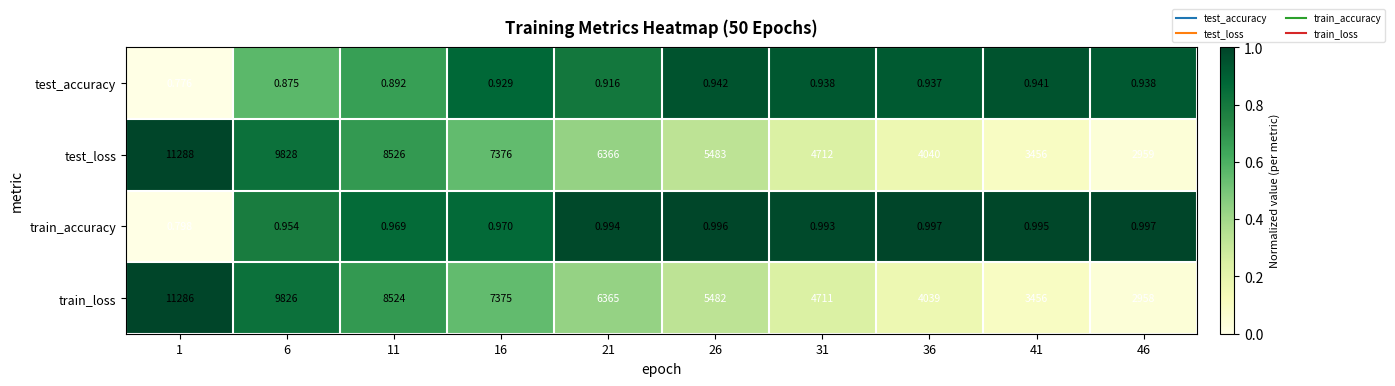

List the series in order of their peak value, lowest first.

test_accuracy, train_accuracy, train_loss, test_loss